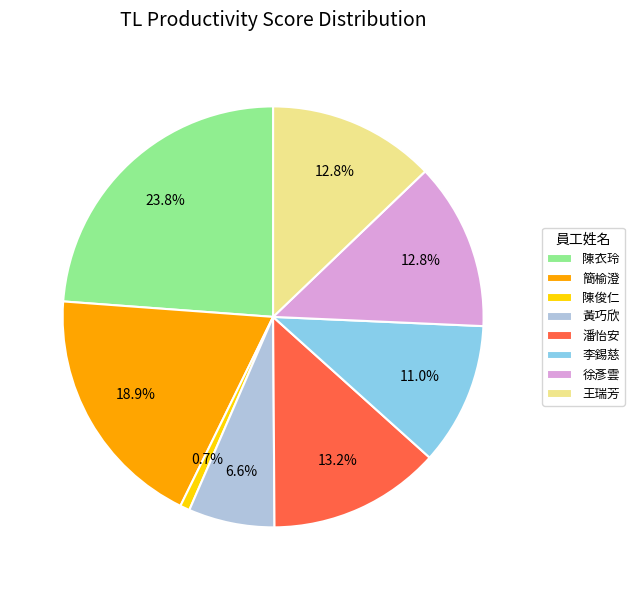

How many slices are in this pie chart?

8